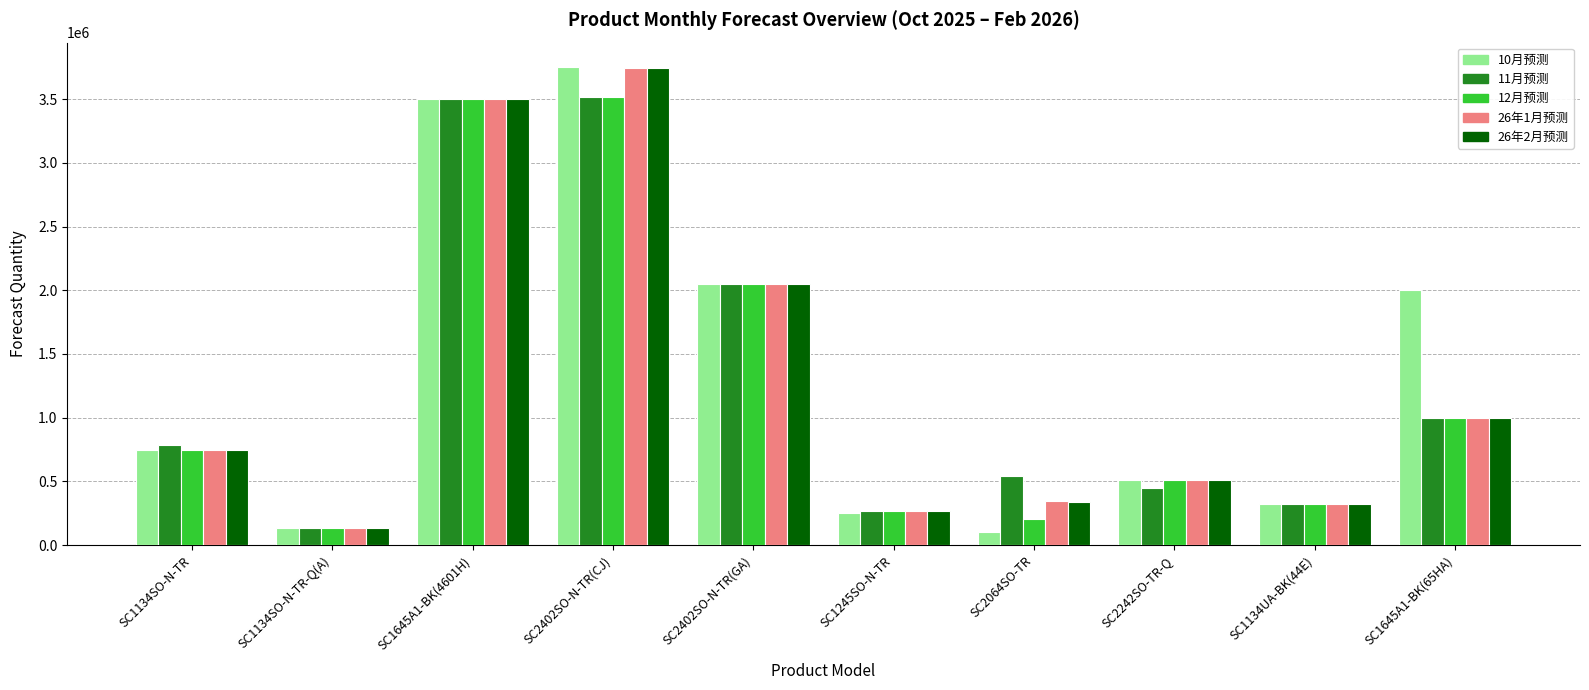

Which series has the largest total across all categories?

10月预测